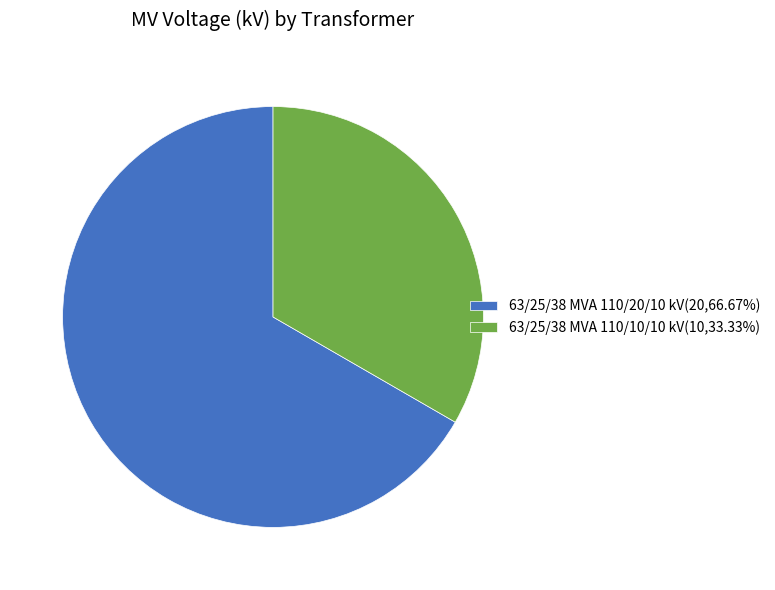

How many slices are in this pie chart?

2